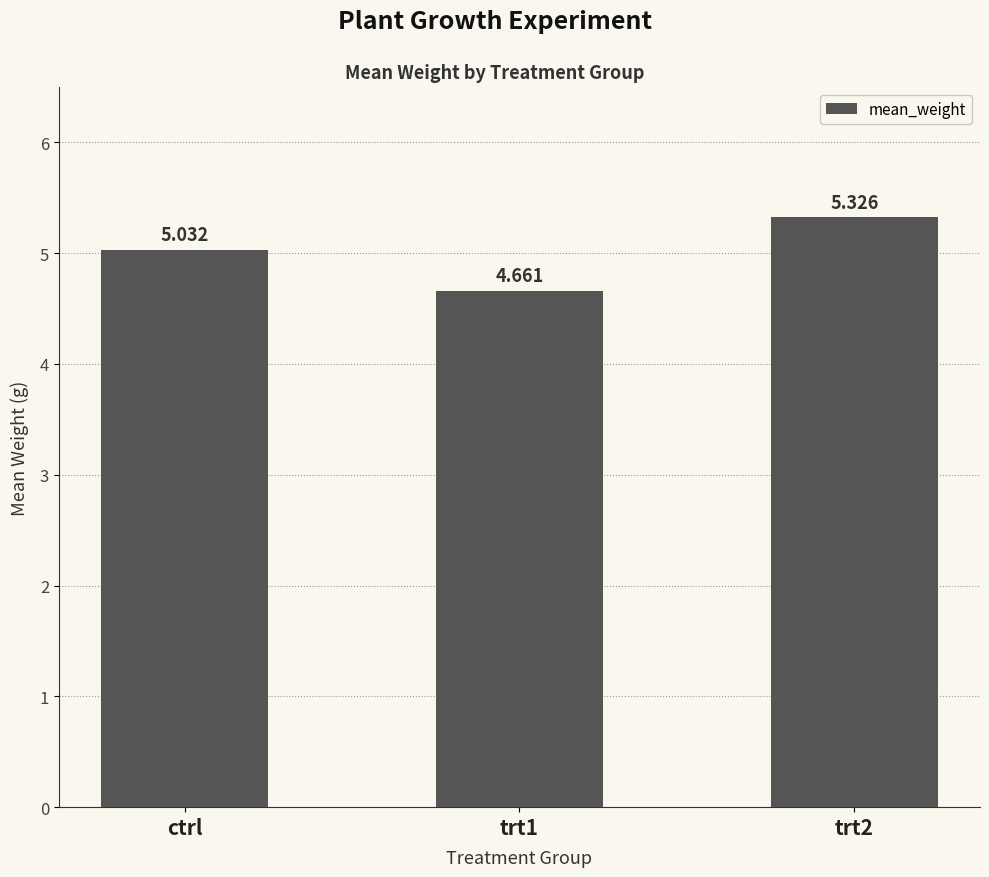

What is the label of the 1st bar from the left?

ctrl